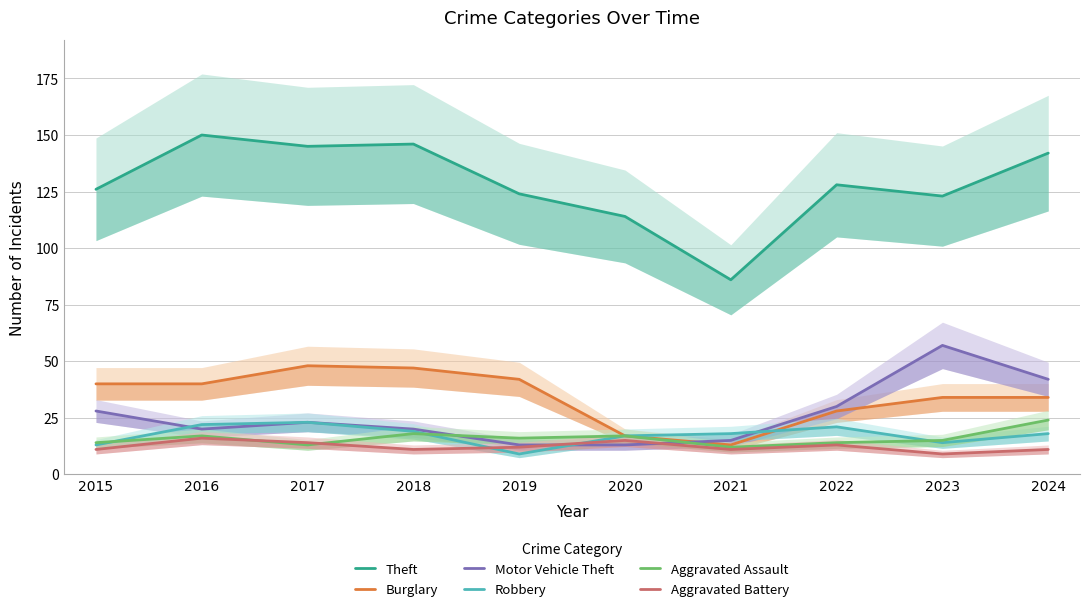

What is the value of the Burglary point at the 6th from the left?

17